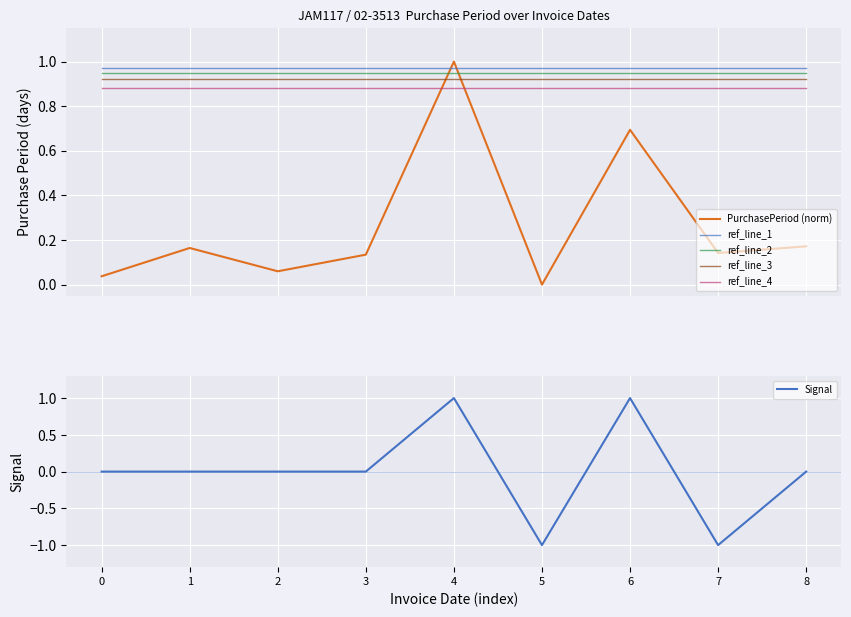

Between 8 and 7, which is larger?

8